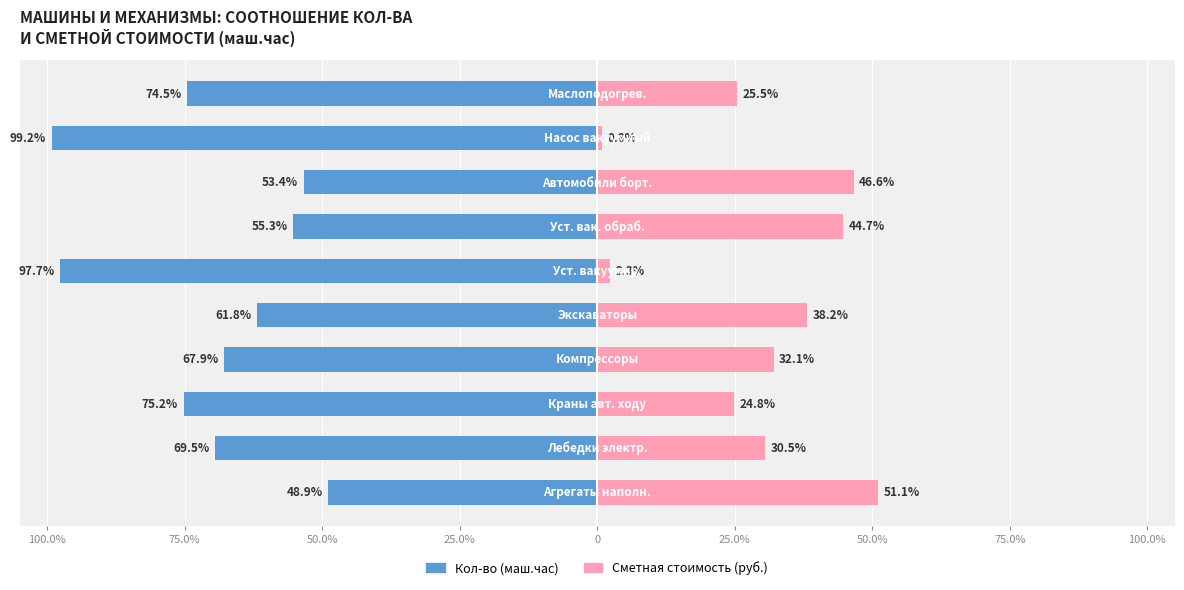

What is the total value across all series at 25.0%?

-35.9